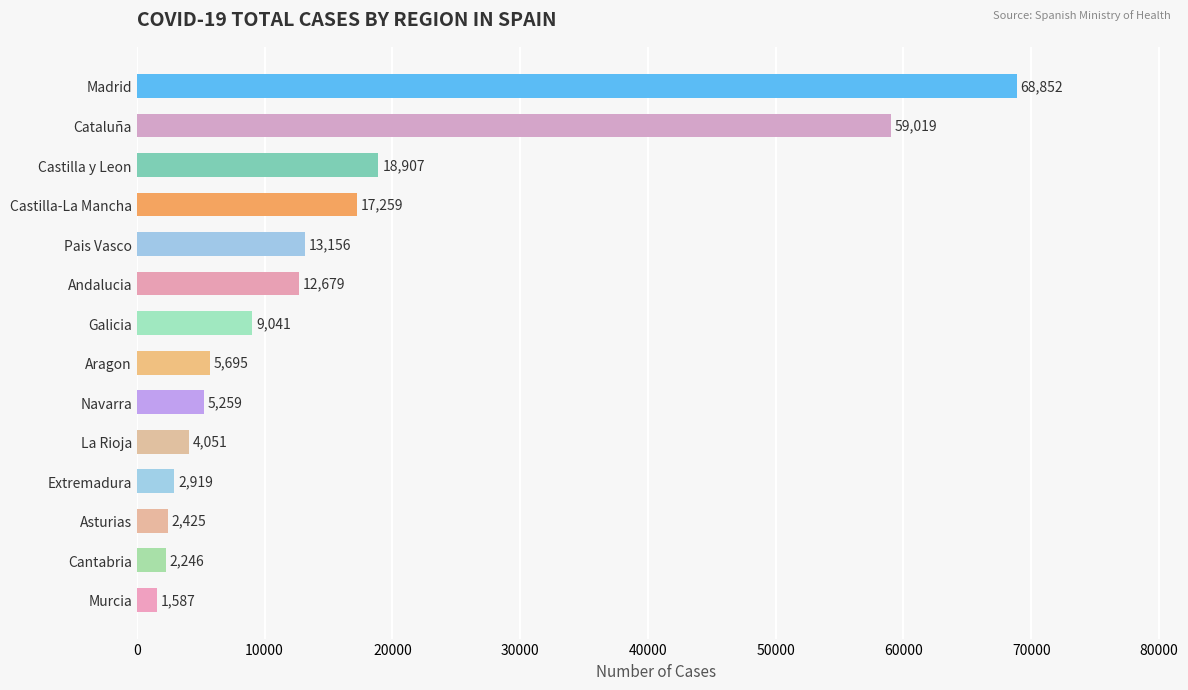

Reading top to bottom, what are all the values shown in this chart?

68852	59019	18907	17259	13156	12679	9041	5695	5259	4051	2919	2425	2246	1587